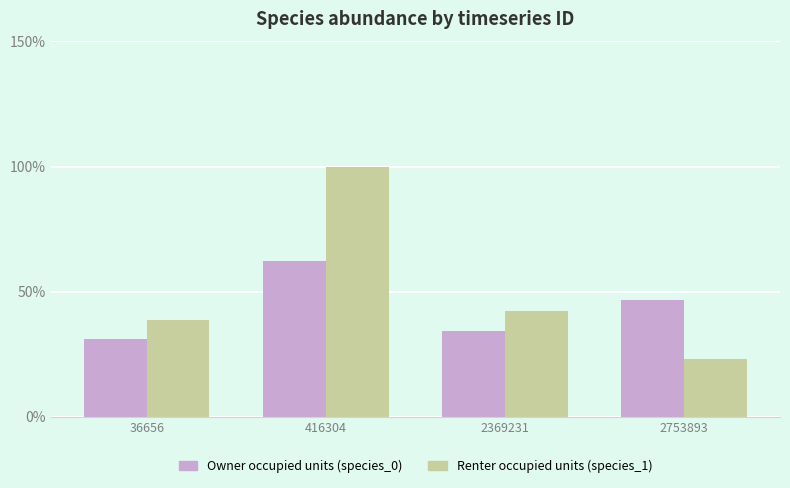

Are the bars horizontal?

No